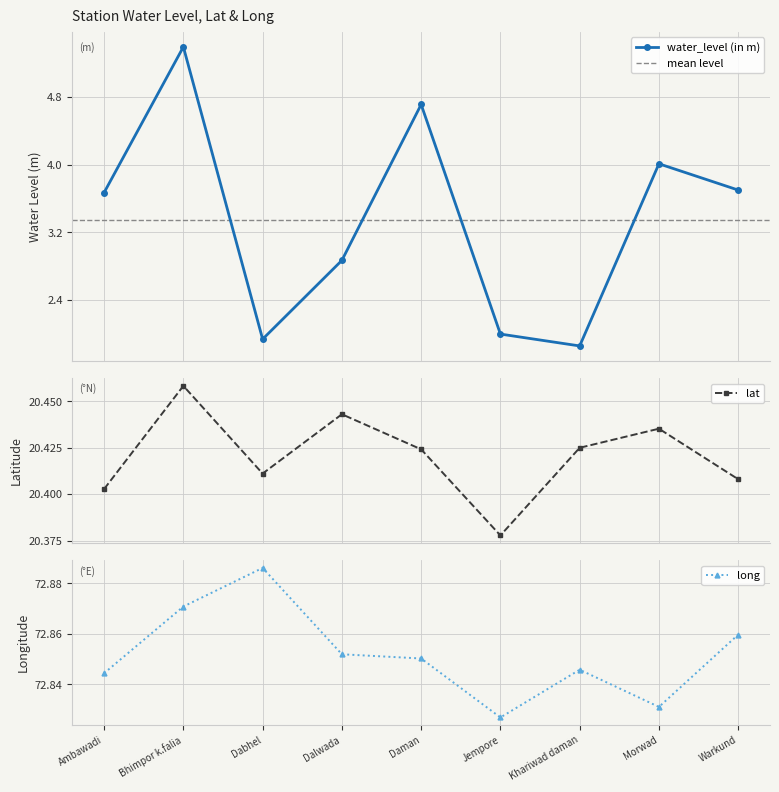

What is the sum of the lat values at Ambawadi and Morwad?

40.8